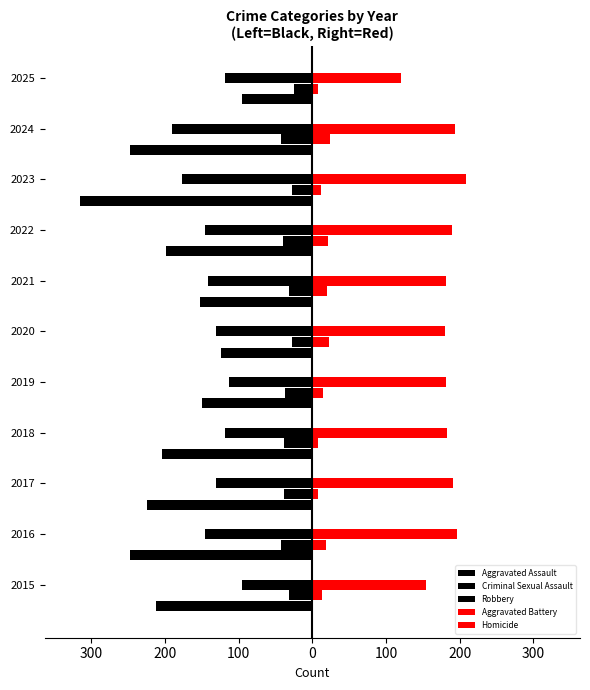

How many groups of bars are there?

11